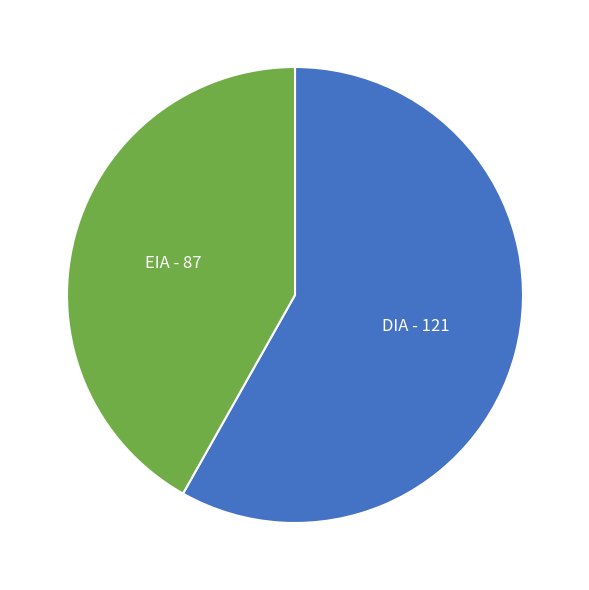

Is the sum of EIA and DIA greater than half?

Yes